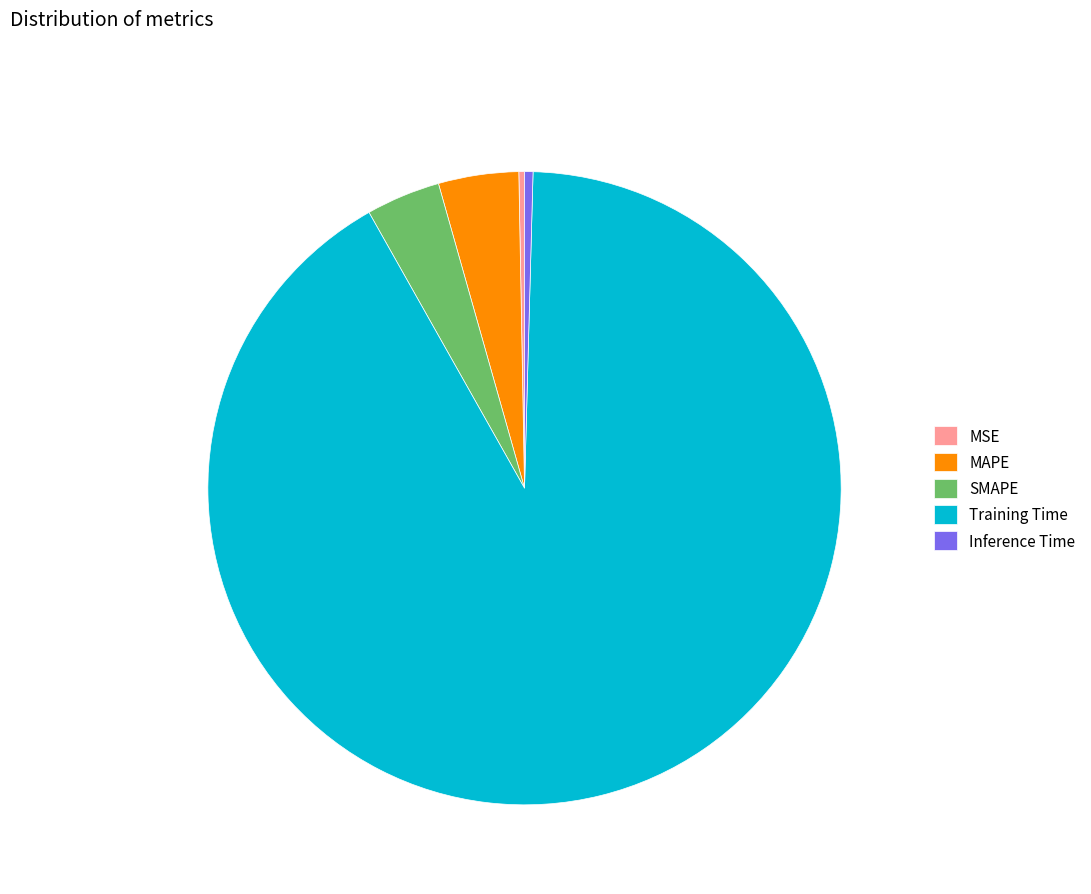

How many slices are in this pie chart?

5